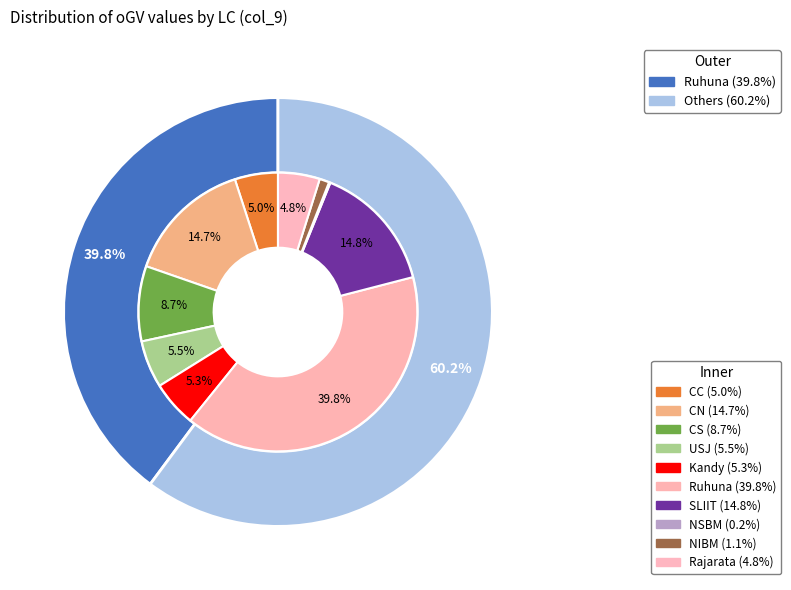

How many segments does this pie chart have?

10